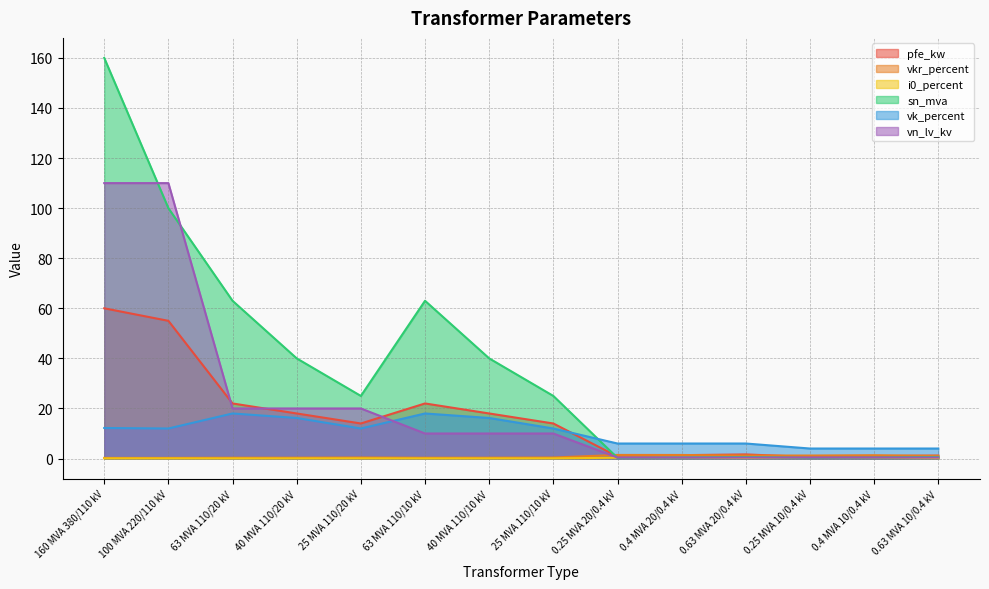

Rank the categories by vk_percent value from lowest to highest.

0.25 MVA 10/0.4 kV, 0.4 MVA 10/0.4 kV, 0.63 MVA 10/0.4 kV, 0.25 MVA 20/0.4 kV, 0.4 MVA 20/0.4 kV, 0.63 MVA 20/0.4 kV, 100 MVA 220/110 kV, 25 MVA 110/20 kV, 25 MVA 110/10 kV, 160 MVA 380/110 kV, 40 MVA 110/20 kV, 40 MVA 110/10 kV, 63 MVA 110/20 kV, 63 MVA 110/10 kV